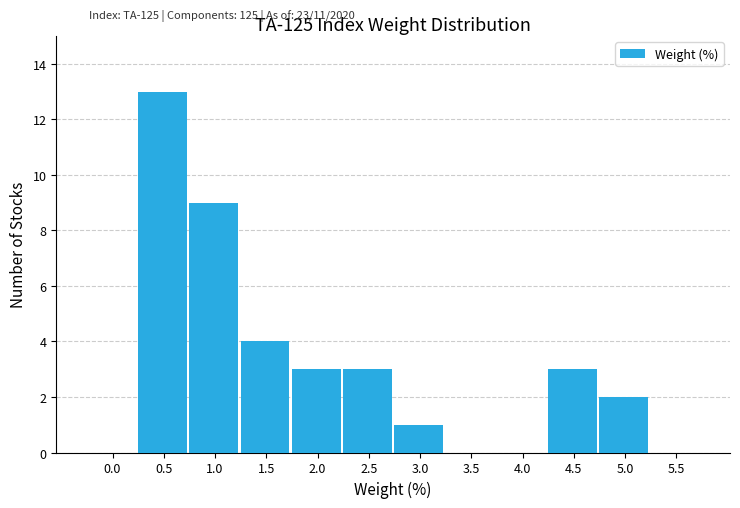

Reading left to right, transcribe all the data shown in this chart.

0.0=0	0.5=13	1.0=9	1.5=4	2.0=3	2.5=3	3.0=1	3.5=0	4.0=0	4.5=3	5.0=2	5.5=0